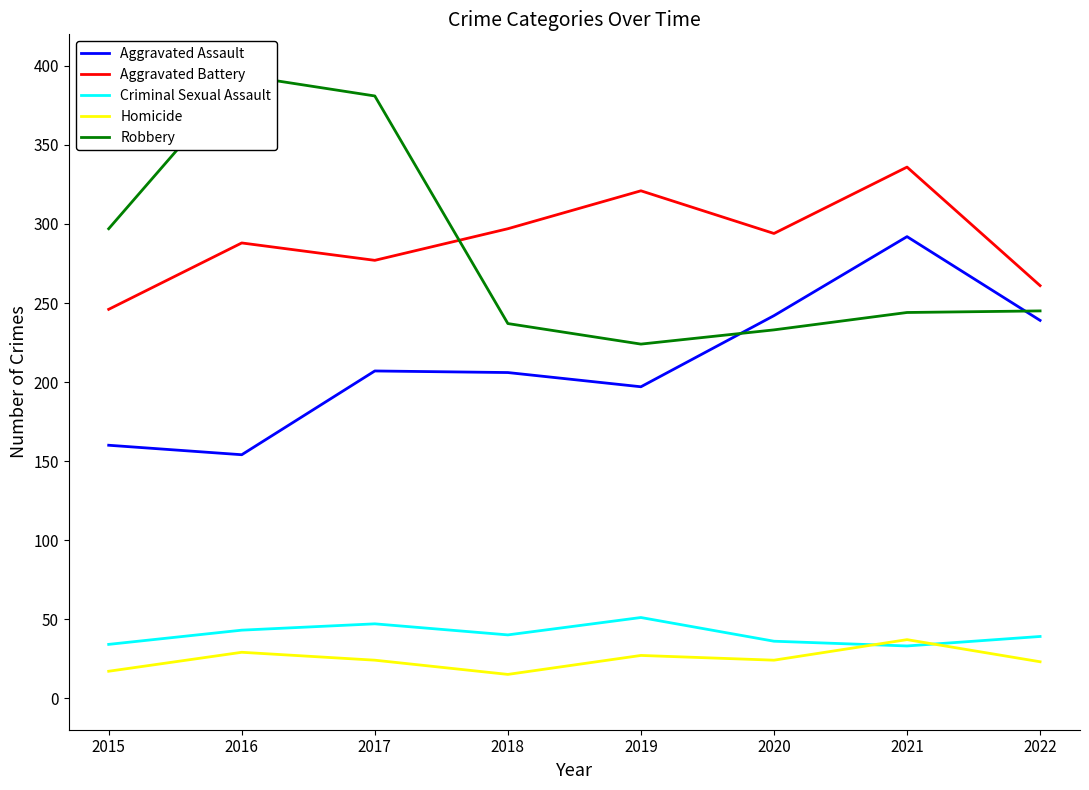

What is the difference between the Aggravated Assault values at 2015 and 2021?

132